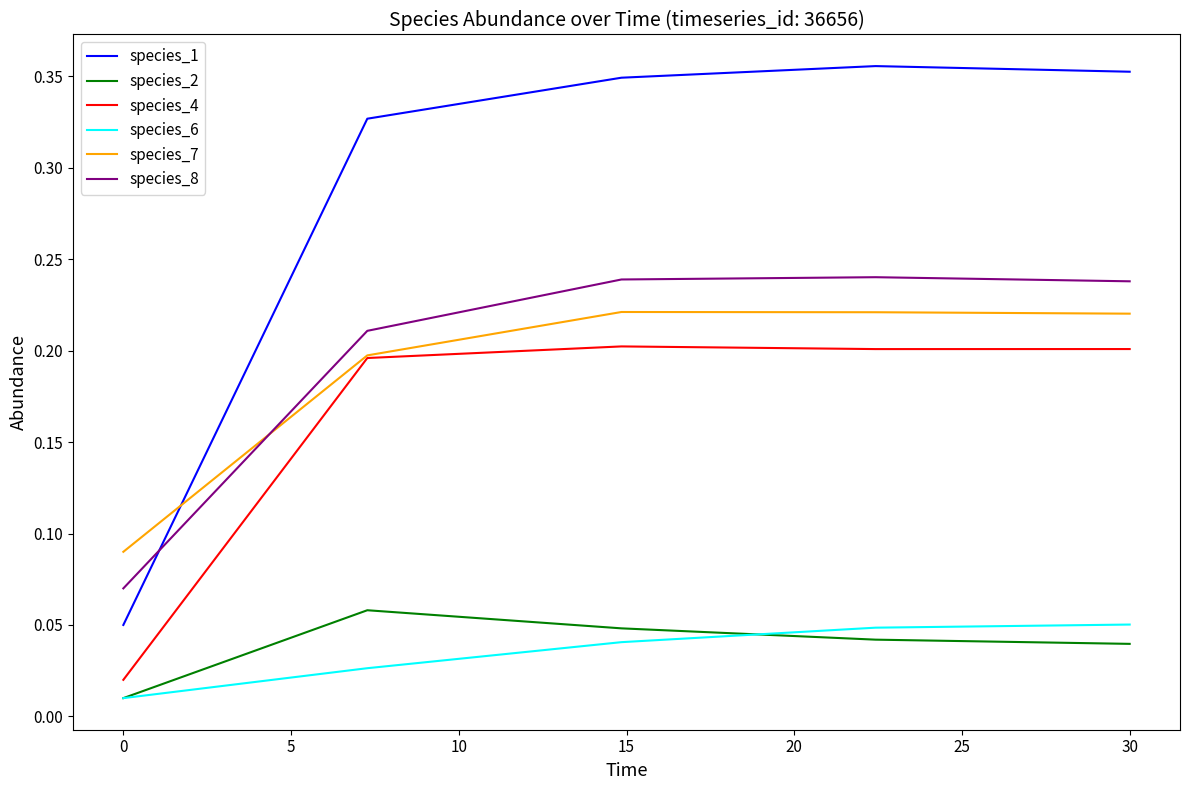

Which series has the widest spread of values?

species_1